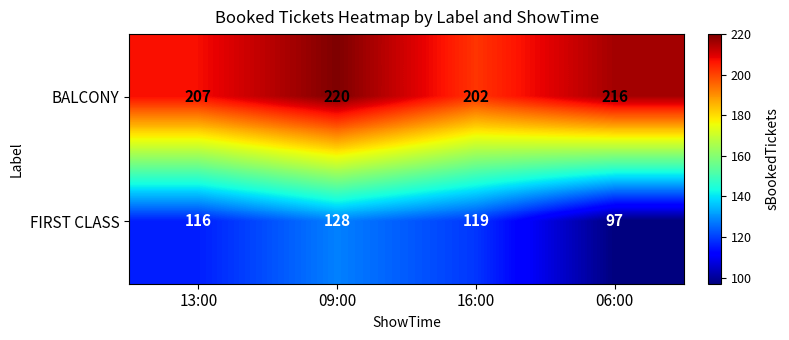

Reading right to left, what are all the values shown in this chart?

BALCONY: 216	202	220	207
FIRST CLASS: 97	119	128	116